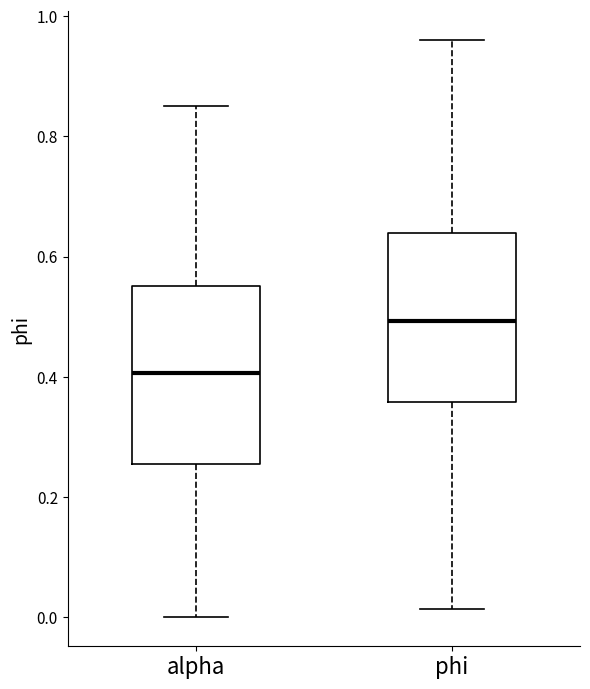

Reading left to right, transcribe this box plot: for each box, give where its median line is, the range the box spans, and where its two whiskers end, as read against the y-axis. The values are not printed on the chart, so give them approximately, as read against the axis.

alpha: median 0.40, box 0.26 to 0.56, whiskers 0.00 to 0.86
phi: median 0.50, box 0.36 to 0.64, whiskers 0.02 to 0.96